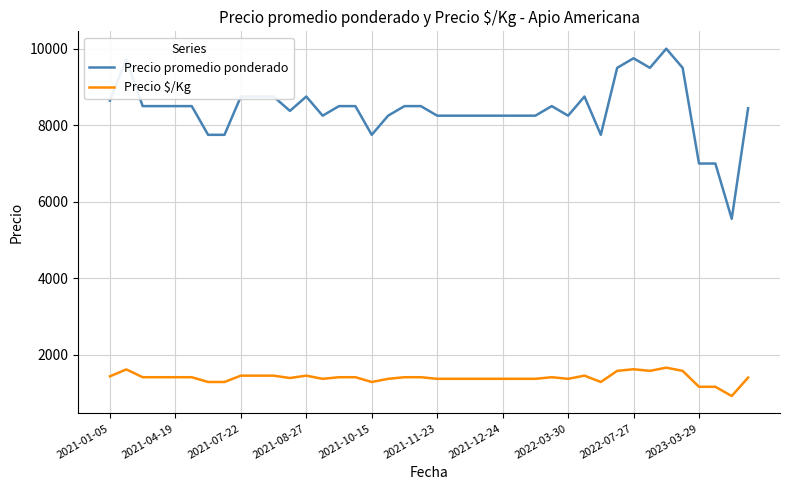

What is the difference between the maximum and minimum values in the Precio promedio ponderado series?

4444